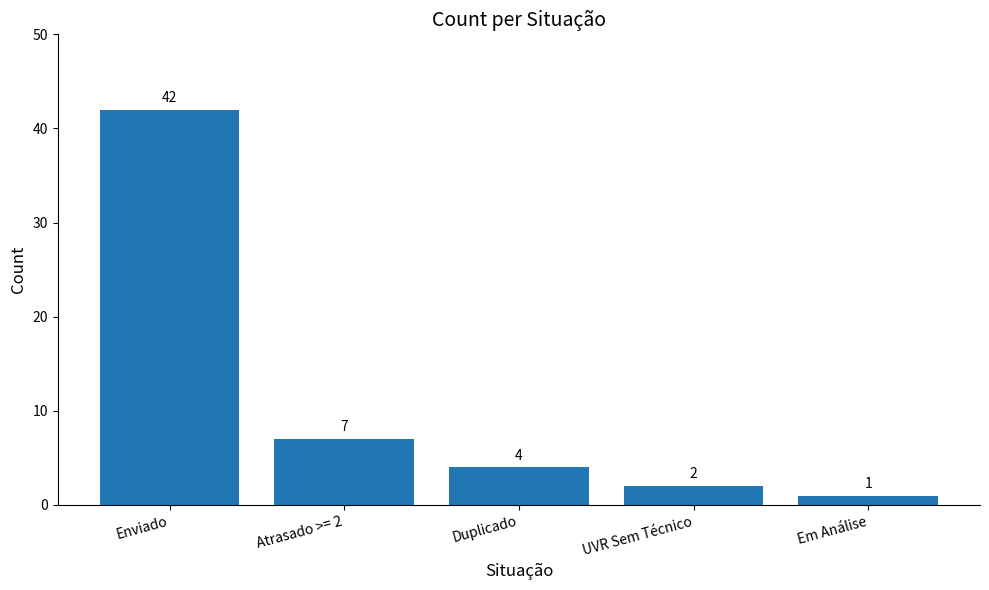

How many values are below 4?

2